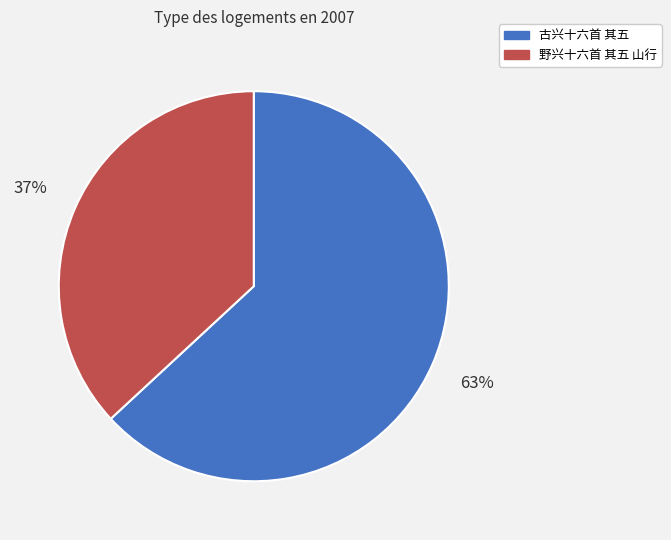

The 野兴十六首 其五 山行 slice represents 37% of the pie. True or false?

True